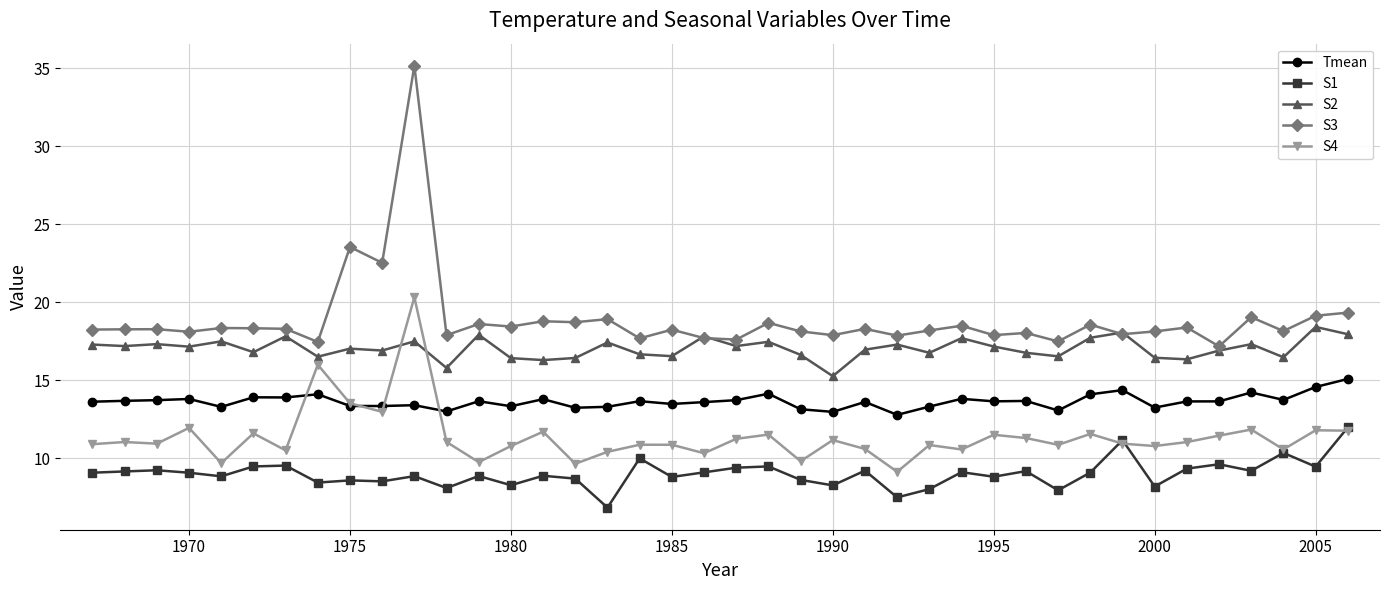

Which series has the largest total across all categories?

S3